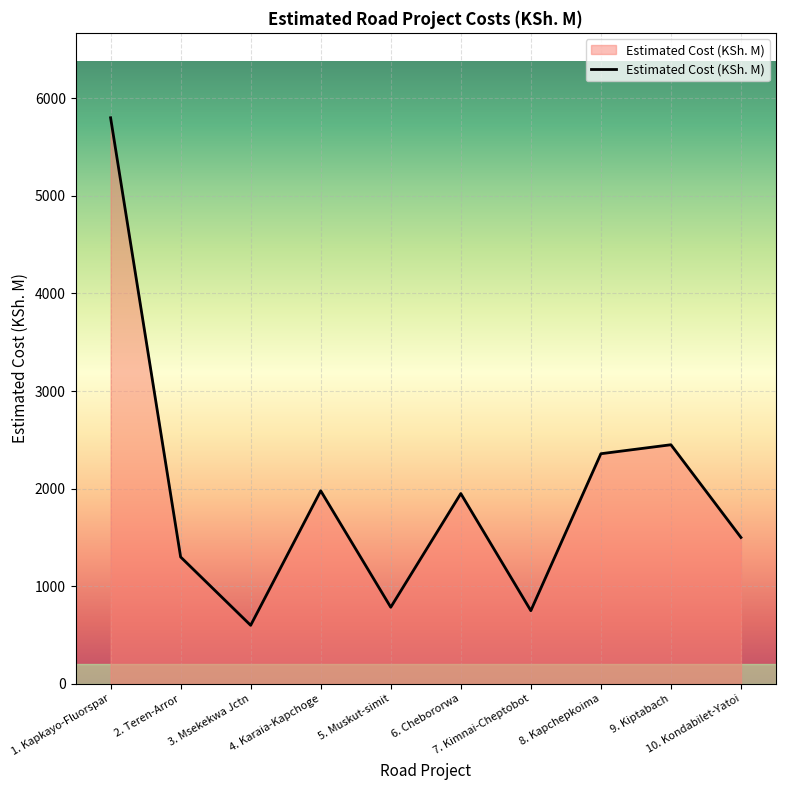

True or false: there are more than 2 points higher than both neighbors.

True